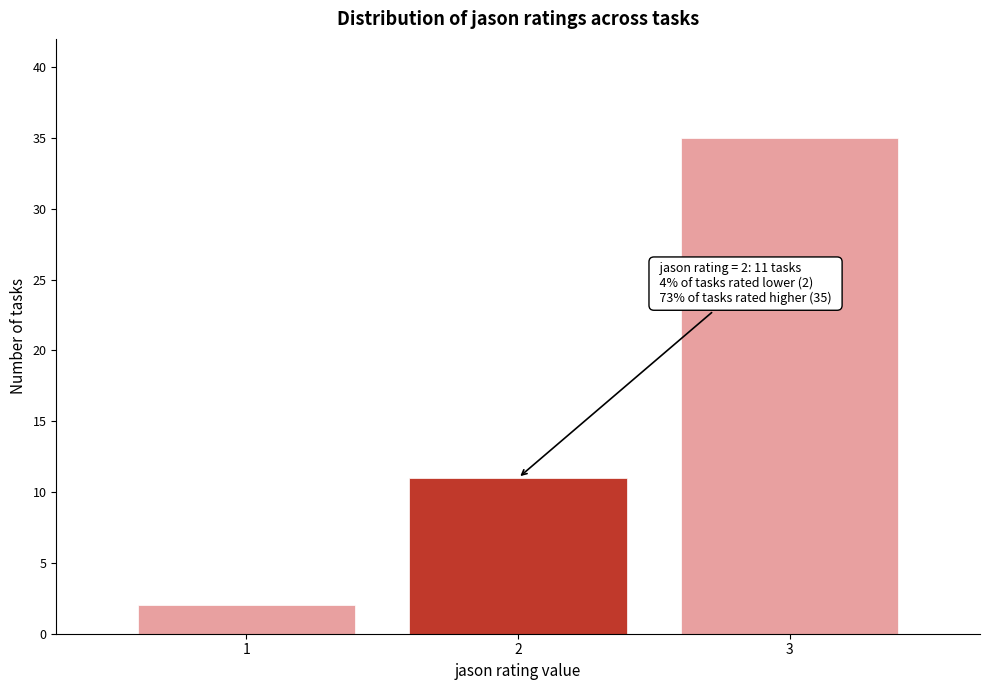

Reading right to left, list all the values displayed in this chart.

3=35	2=11	1=2